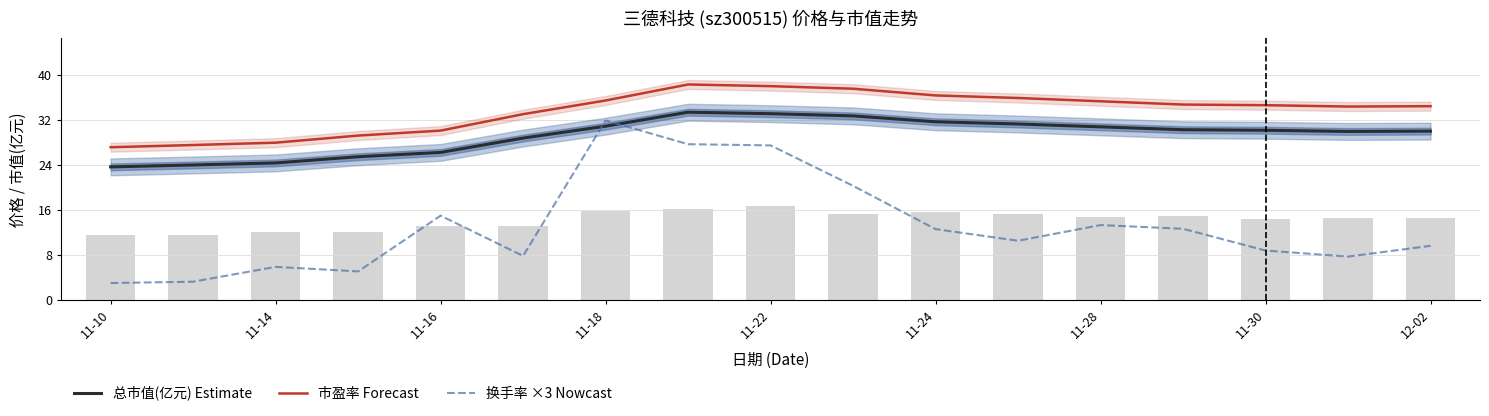

At how many categories does at least one series exceed 14?

17